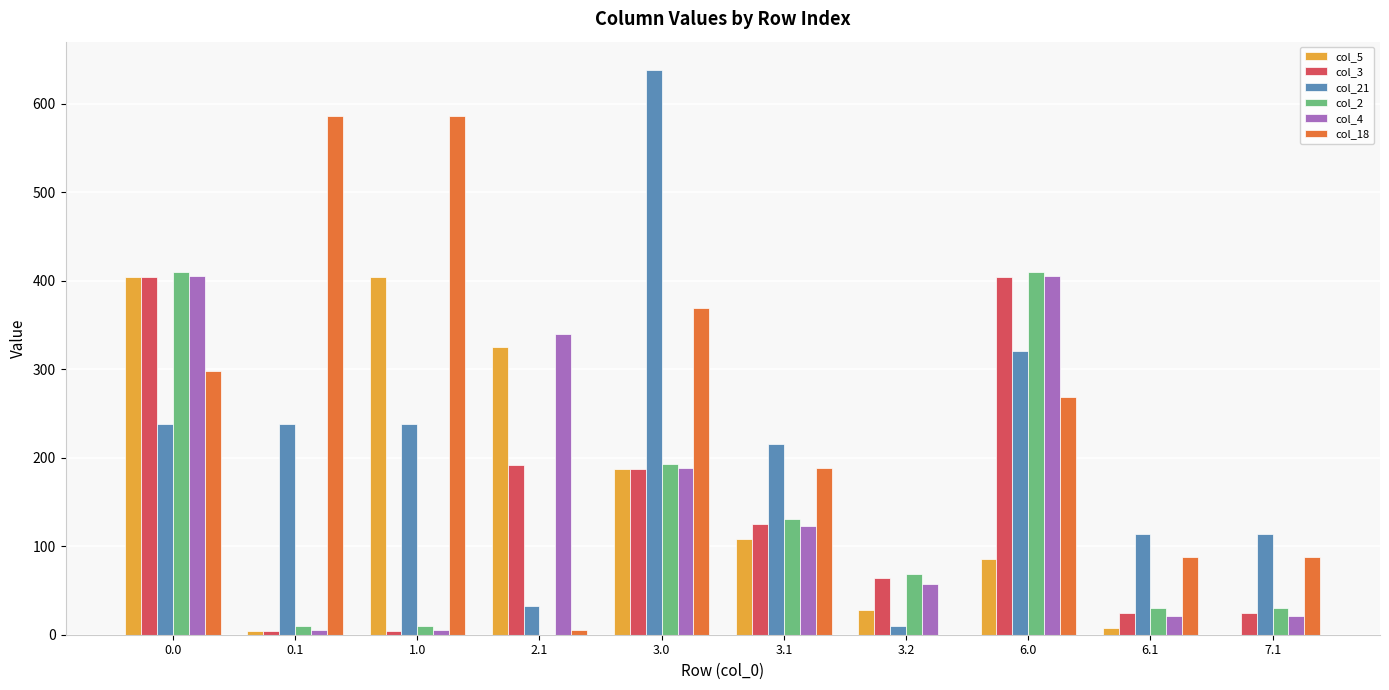

How many series are shown in this chart?

6